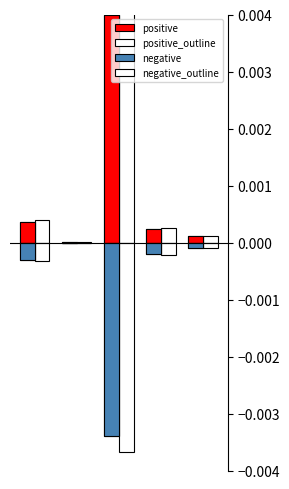

Is the value of positive_outline at 4 greater than the value of negative at 0?

Yes